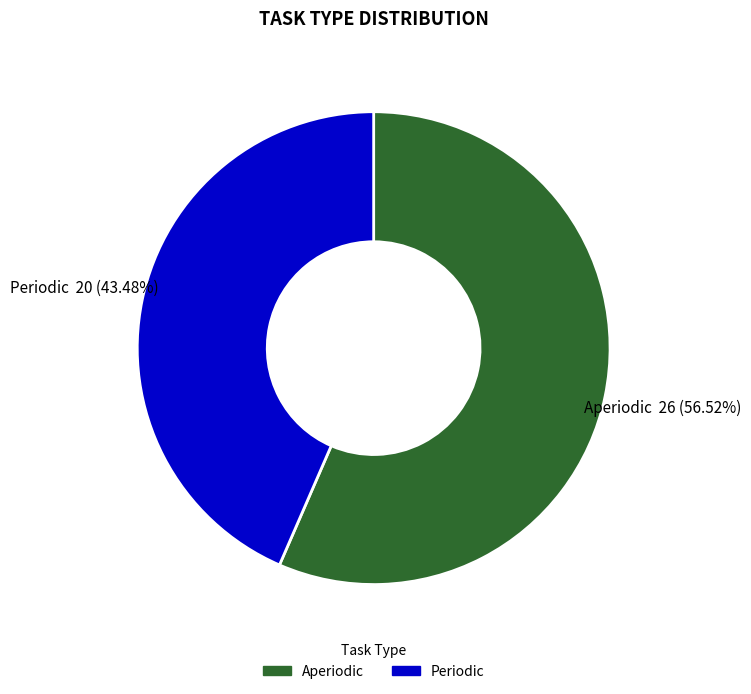

What is the smallest slice in the pie chart?

Periodic